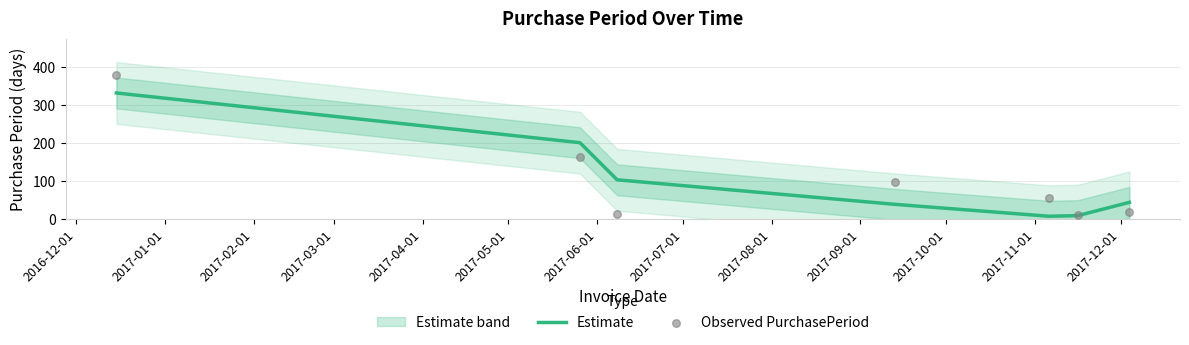

Which series reaches the minimum Y coordinate?

Estimate